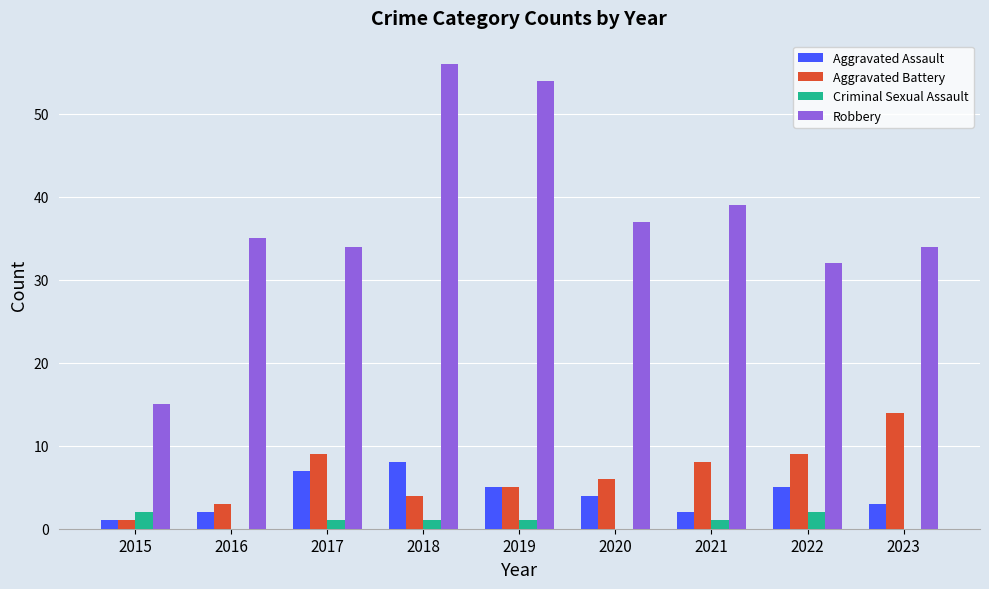

The Aggravated Battery series shows 5 at 2019. True or false?

True